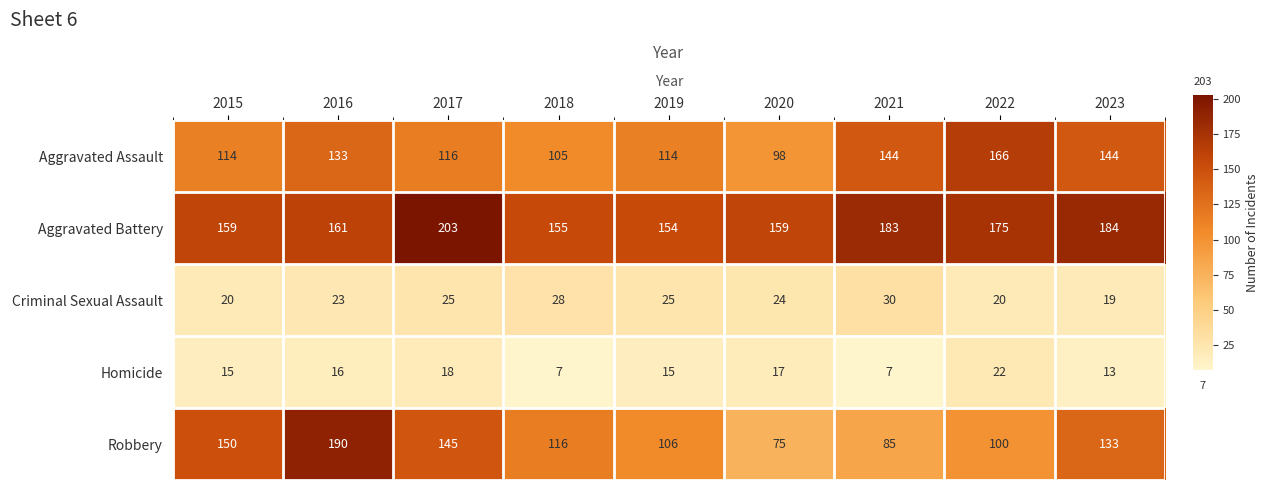

At which category does the chart reach its peak across all series?

2017